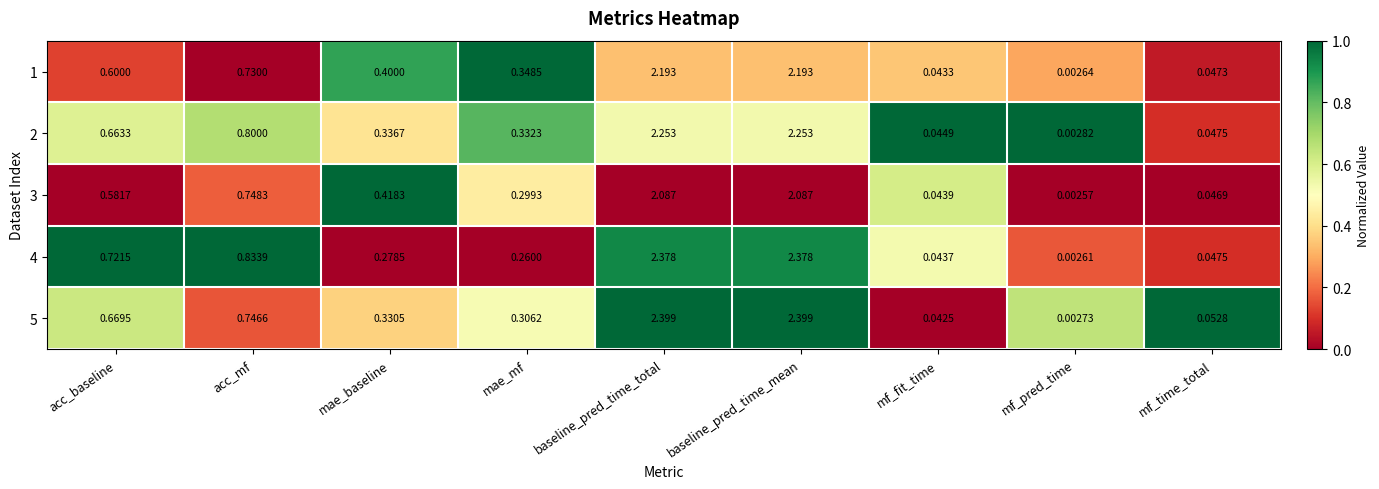

List the series in order of their peak value, highest first.

5, 4, 2, 1, 3